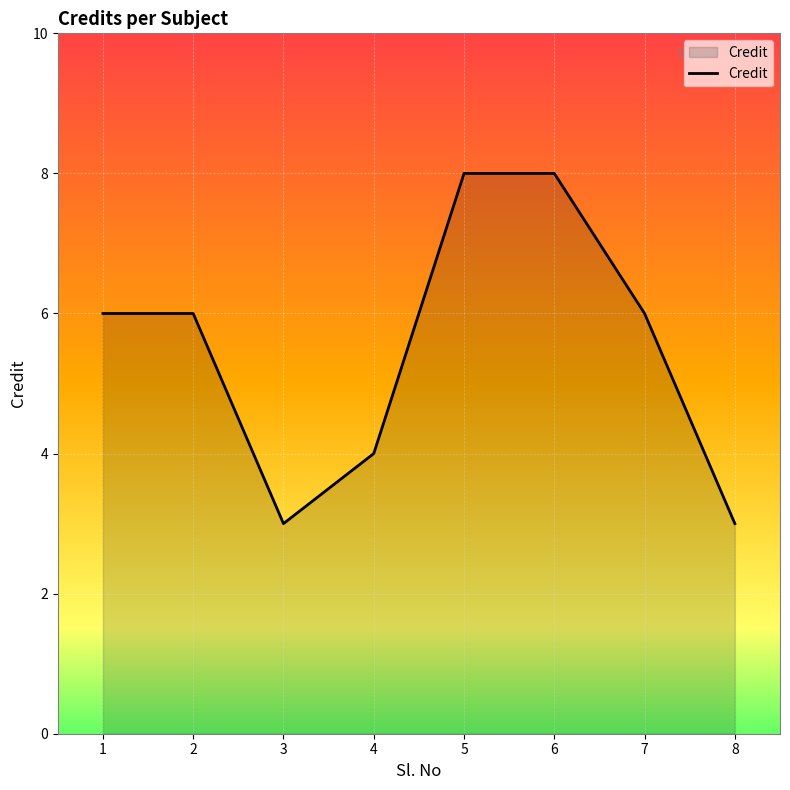

At which category does the data reach its first local valley?

3